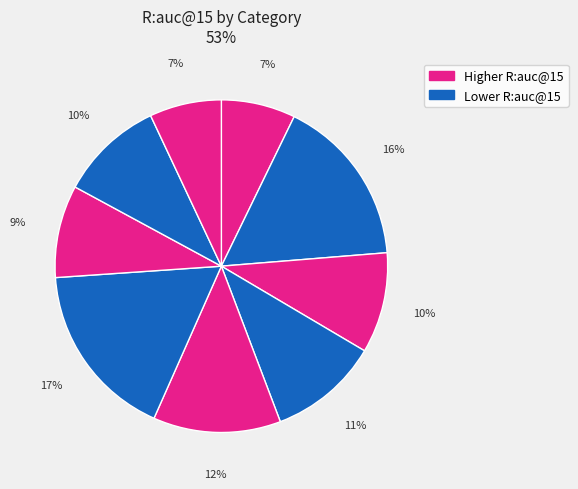

Count the number of slices in the pie.

9